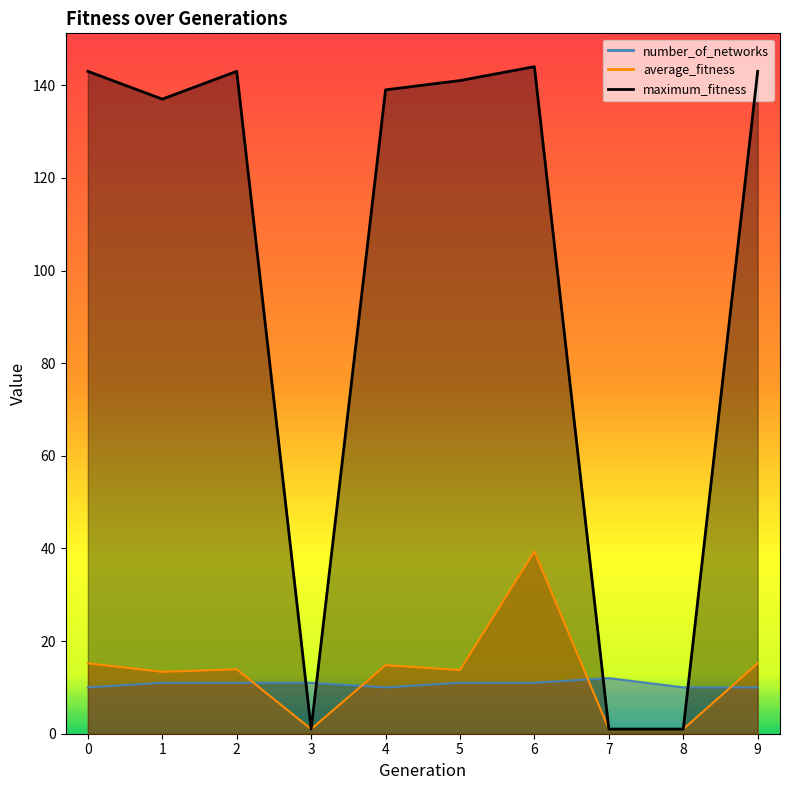

What is the sum of all number_of_networks values?

107.0